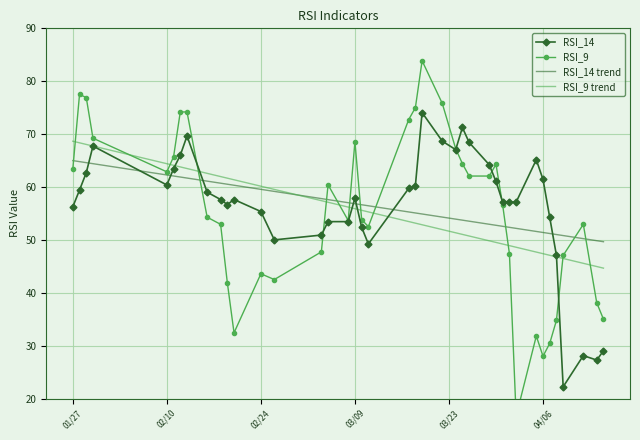

What are all the series names shown in the legend?

RSI_14, RSI_9, RSI_14 trend, RSI_9 trend